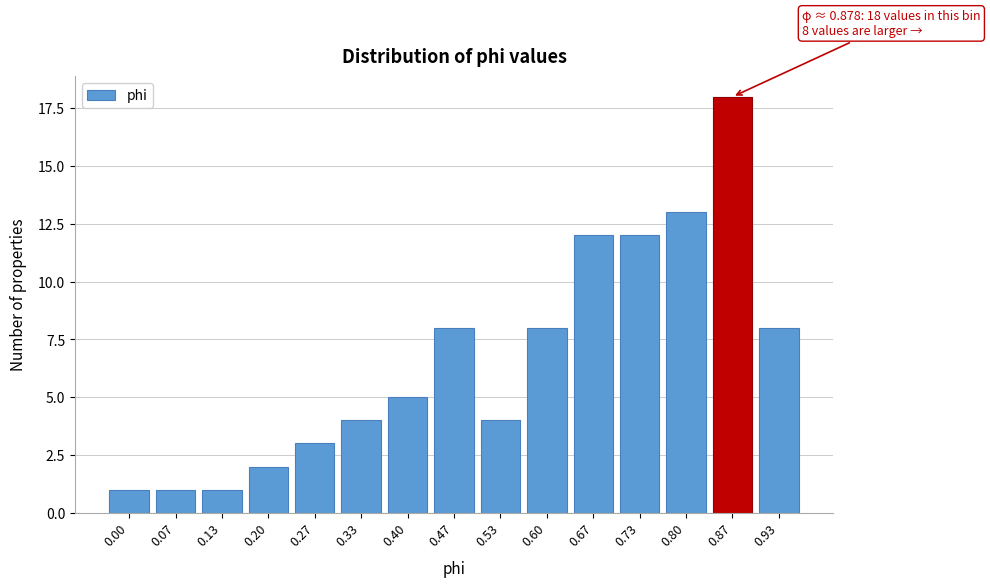

Reading right to left, list all the values displayed in this chart.

0.93=8	0.87=18	0.80=13	0.73=12	0.67=12	0.60=8	0.53=4	0.47=8	0.40=5	0.33=4	0.27=3	0.20=2	0.13=1	0.07=1	0.00=1